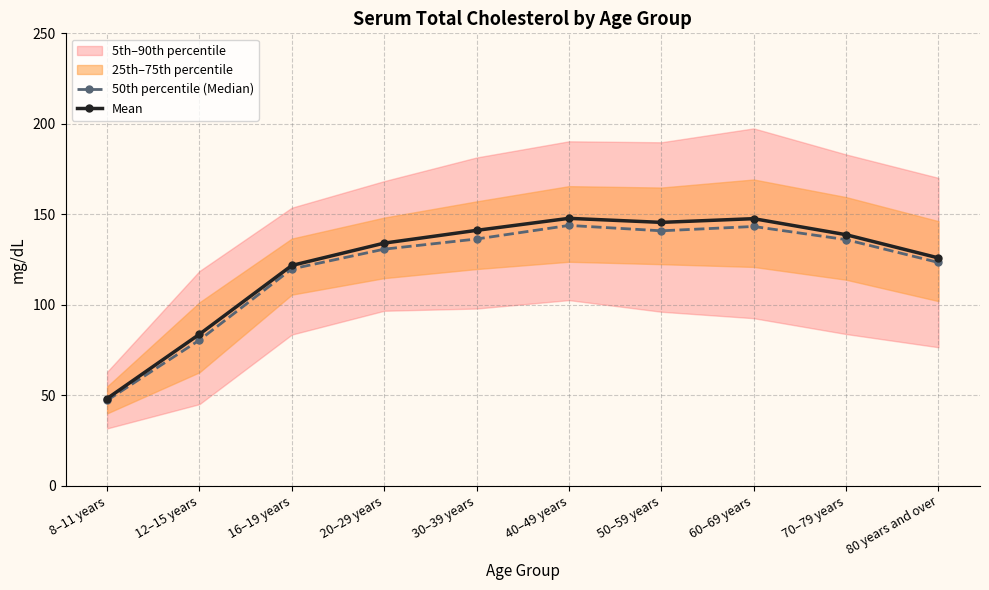

What is the label of the 1st point from the left?

8–11 years